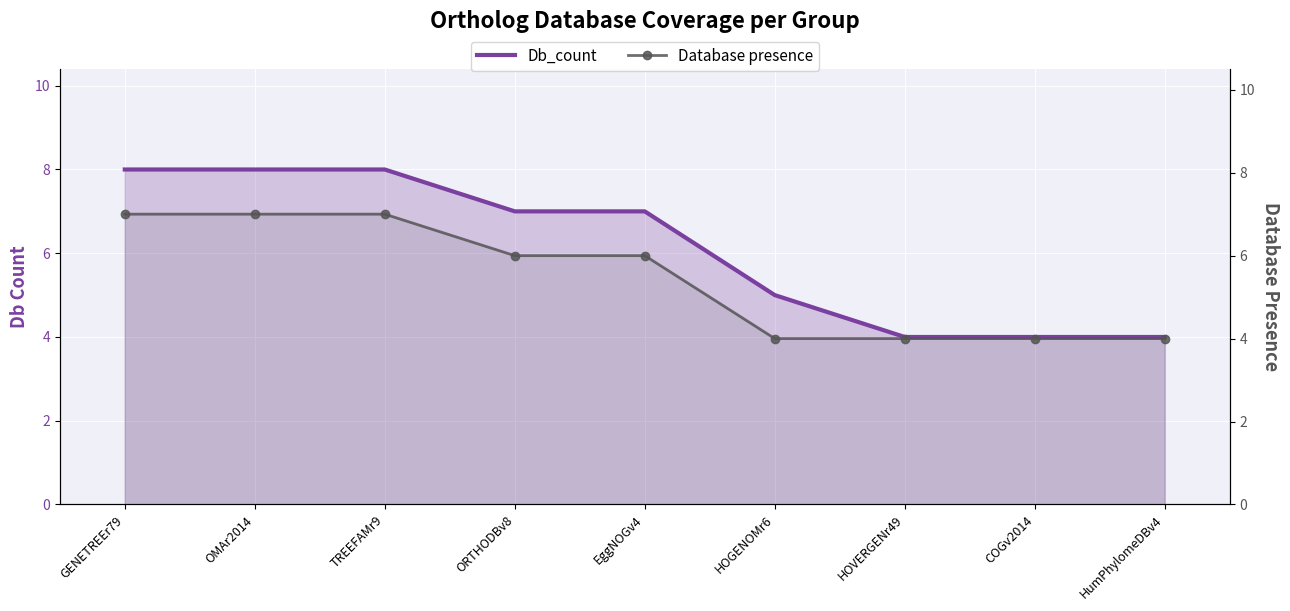

List the series in order of their peak value, highest first.

Db_count, Database presence